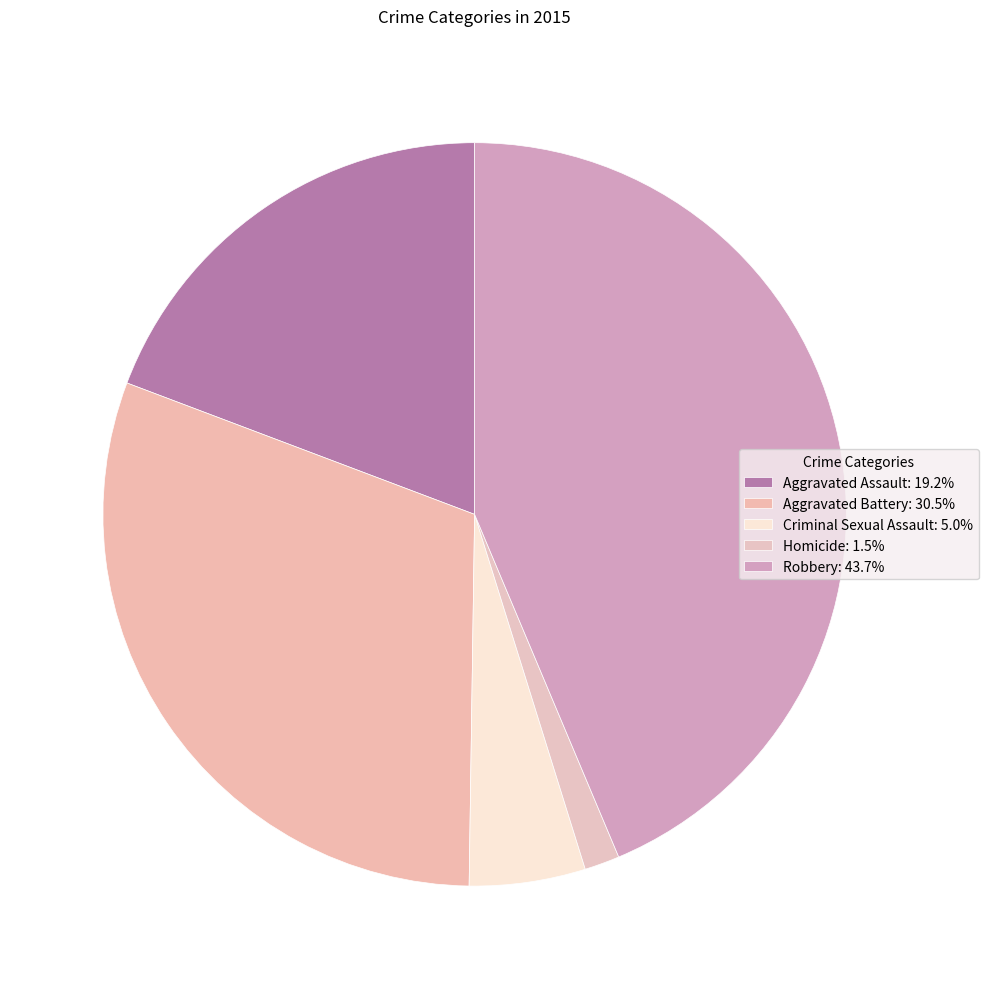

Does any single category account for the majority?

No